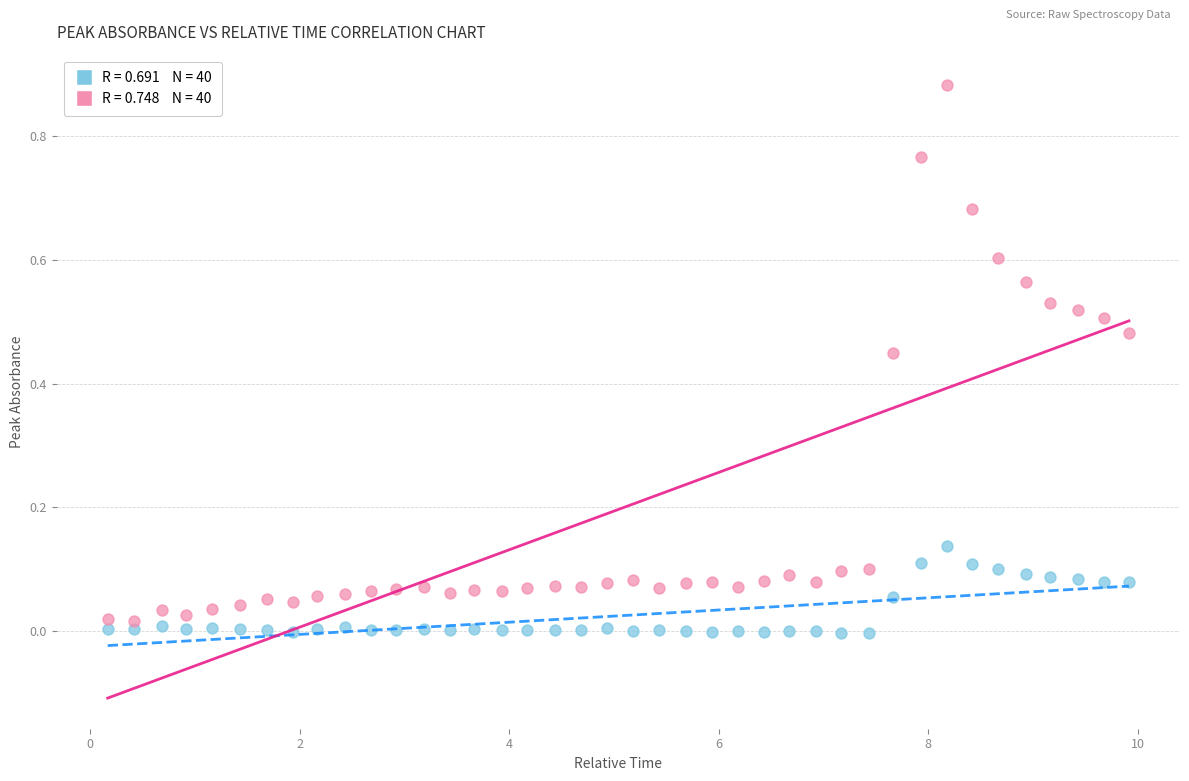

Across all data points, what is the range of X values (max minus min)?

9.8